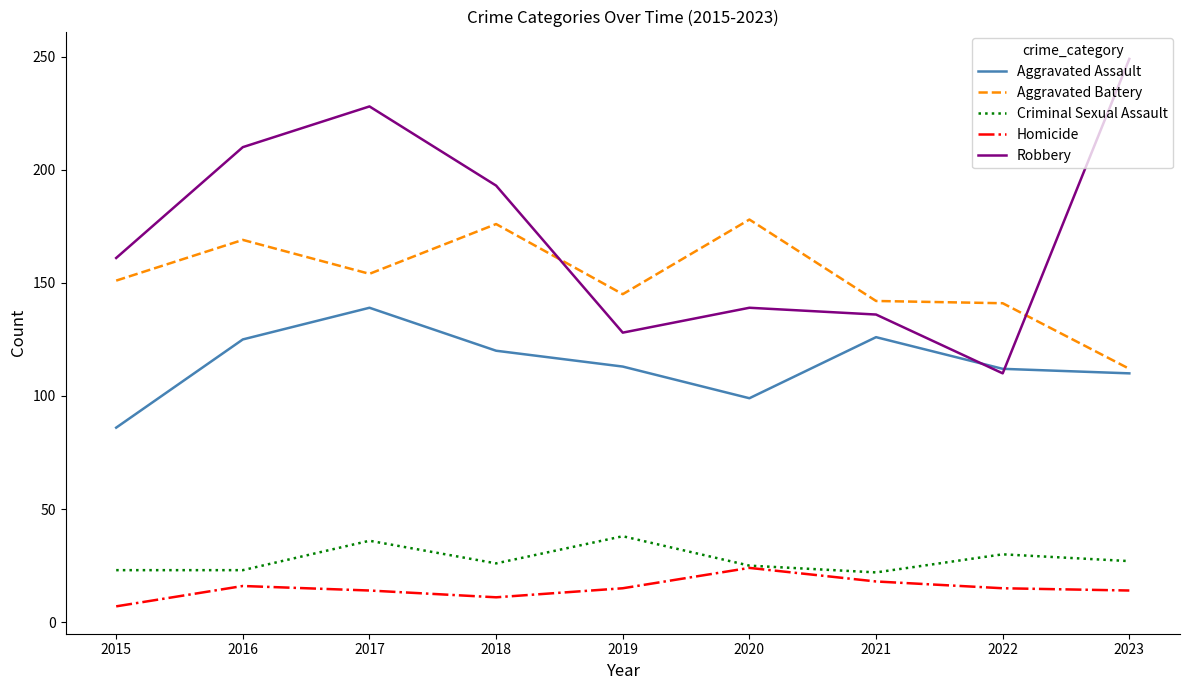

Between 2017 and 2020, which series saw the biggest shift?

Robbery